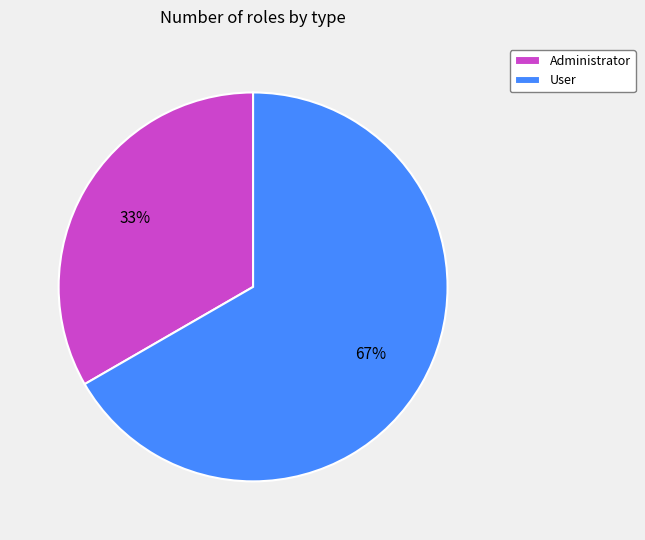

To the nearest percent, what is the combined percentage of Administrator and User?

100%